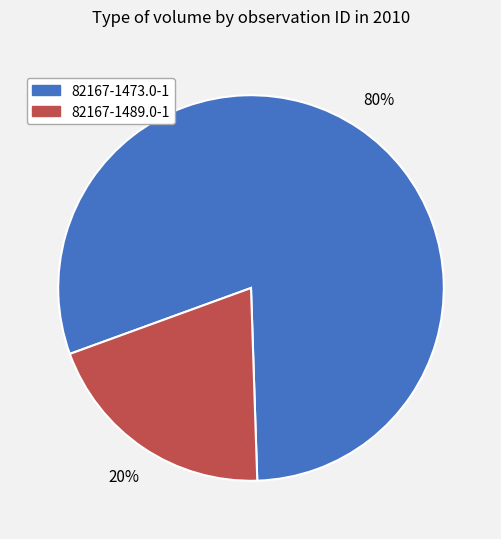

How many segments does this pie chart have?

2